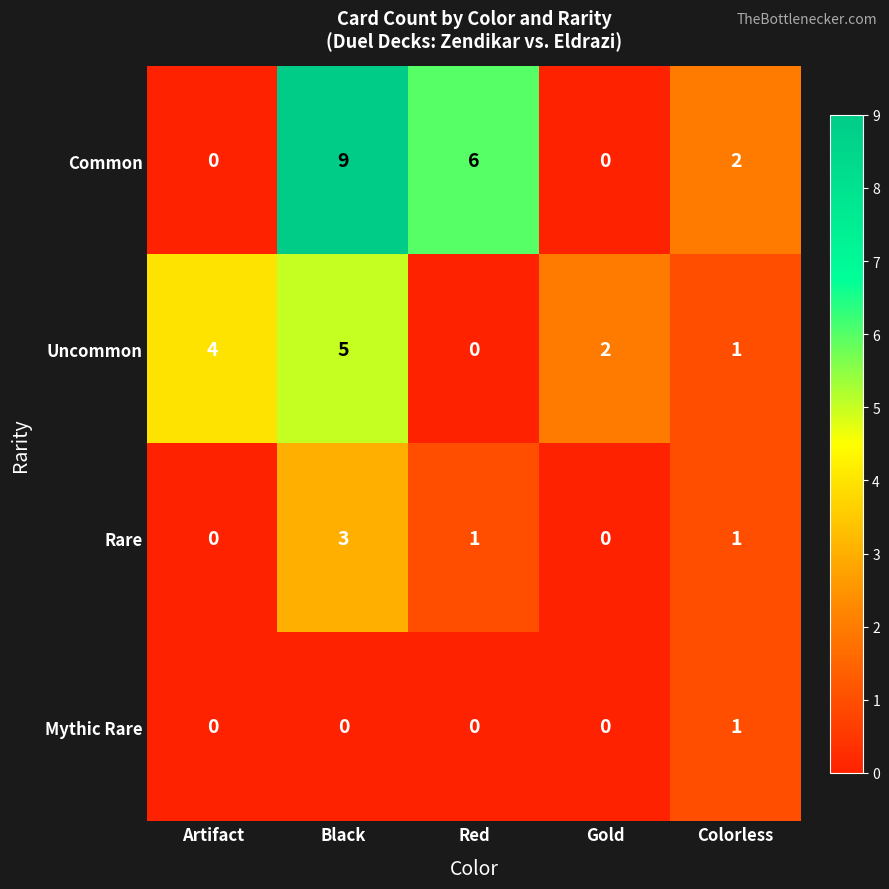

What is the spread (max minus min) of values at Artifact?

4